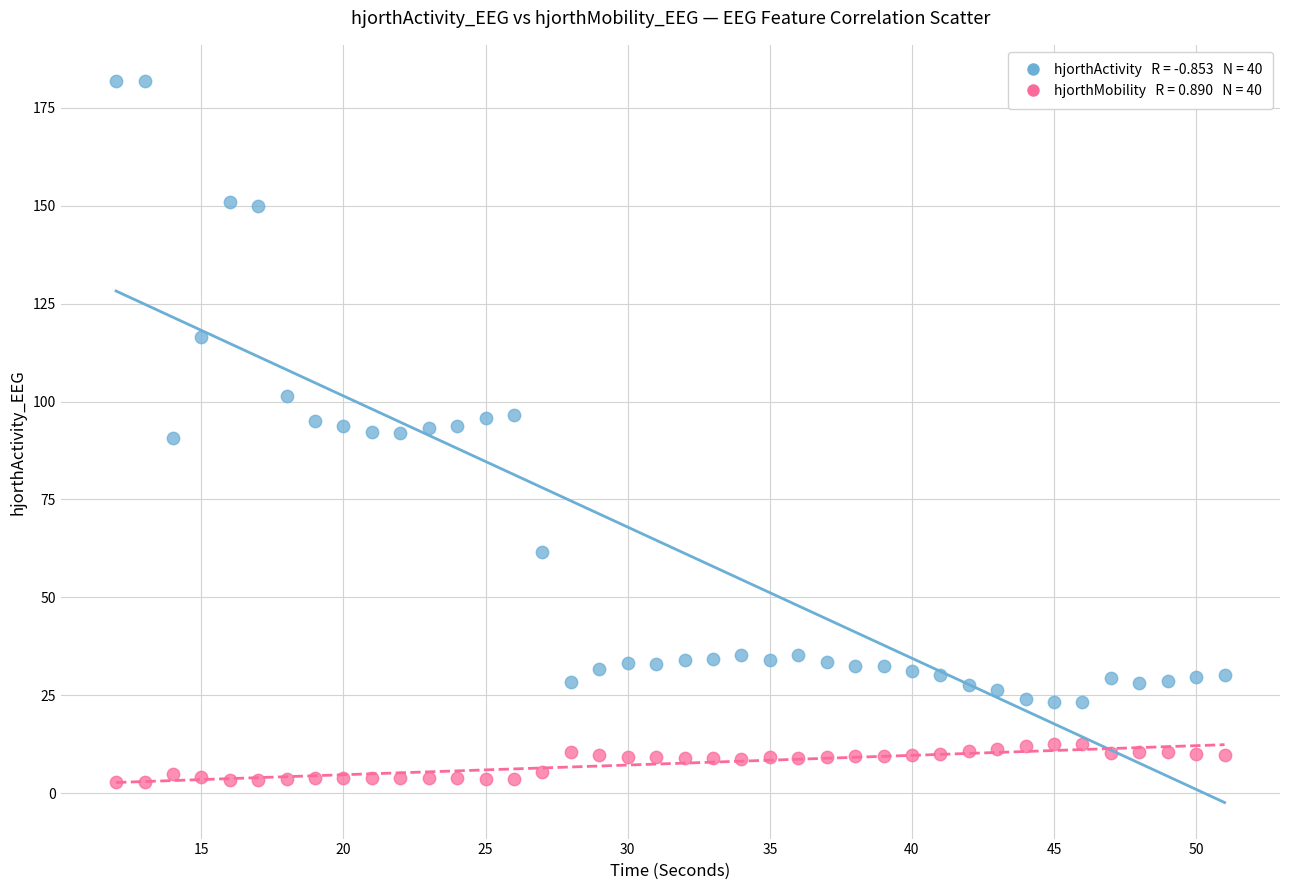

Across all data points, what is the range of Y values (max minus min)?

179.0